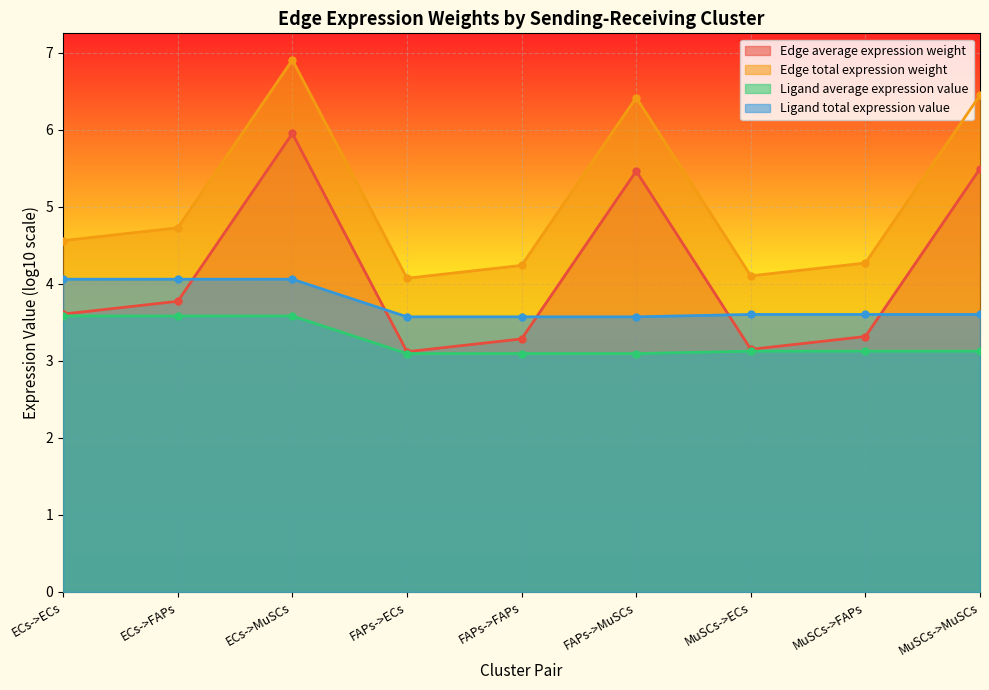

Which series changed the most between ECs->MuSCs and MuSCs->ECs?

Edge total expression weight